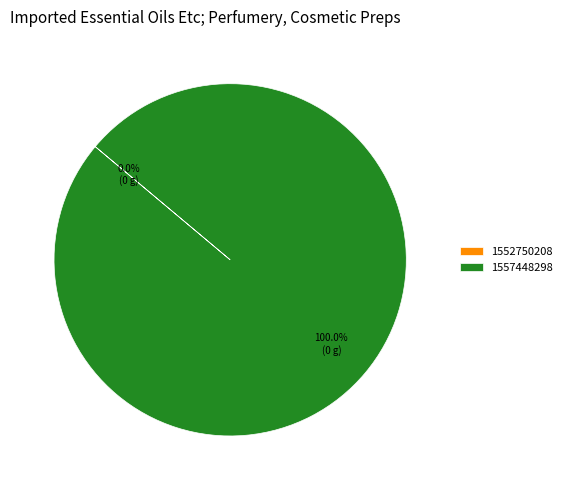

How many slices are in this pie chart?

2